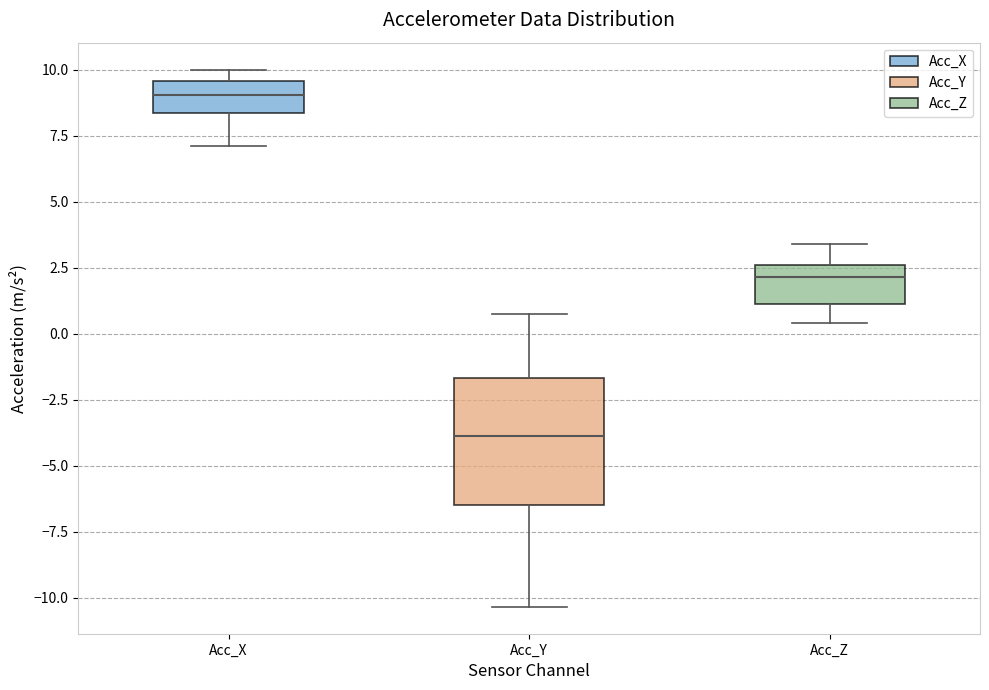

Which box's median line is the lowest?

Acc_Y